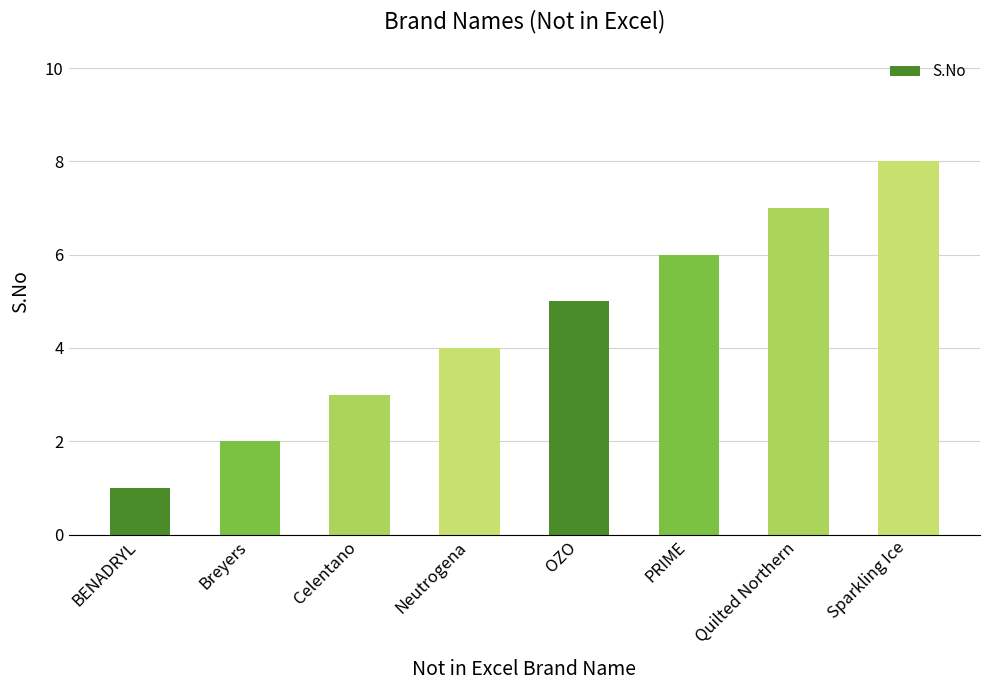

Which category has the highest value across all series?

Sparkling Ice